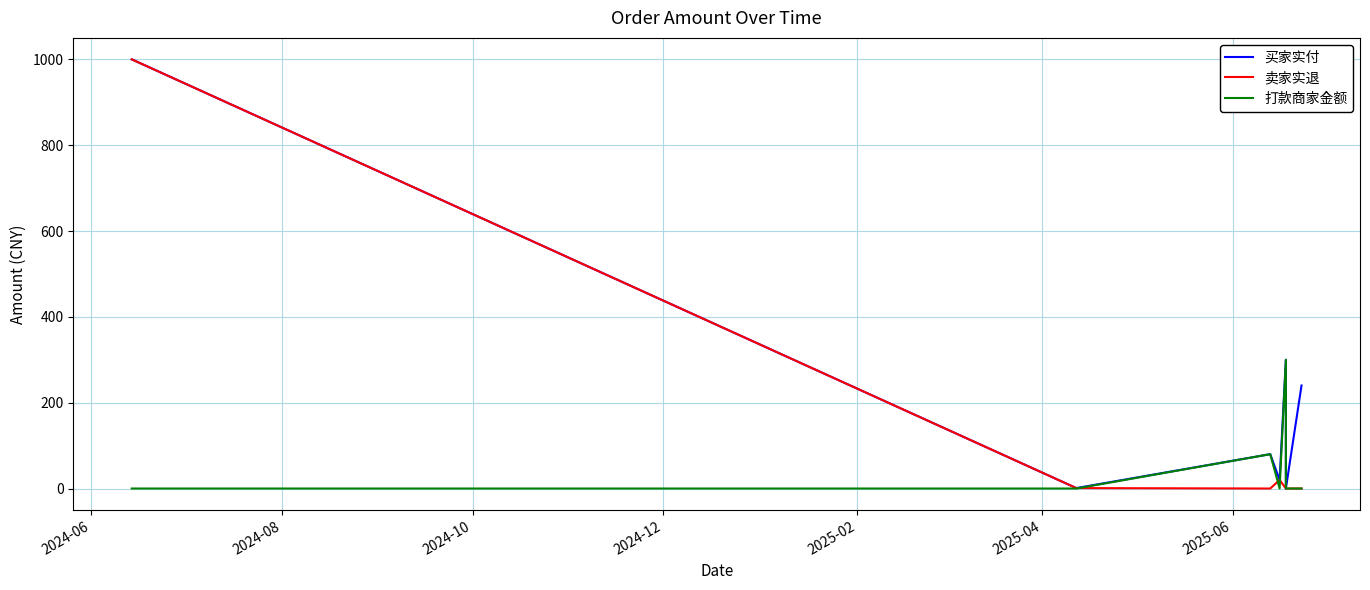

True or false: 打款商家金额 and 买家实付 cross at least once.

False